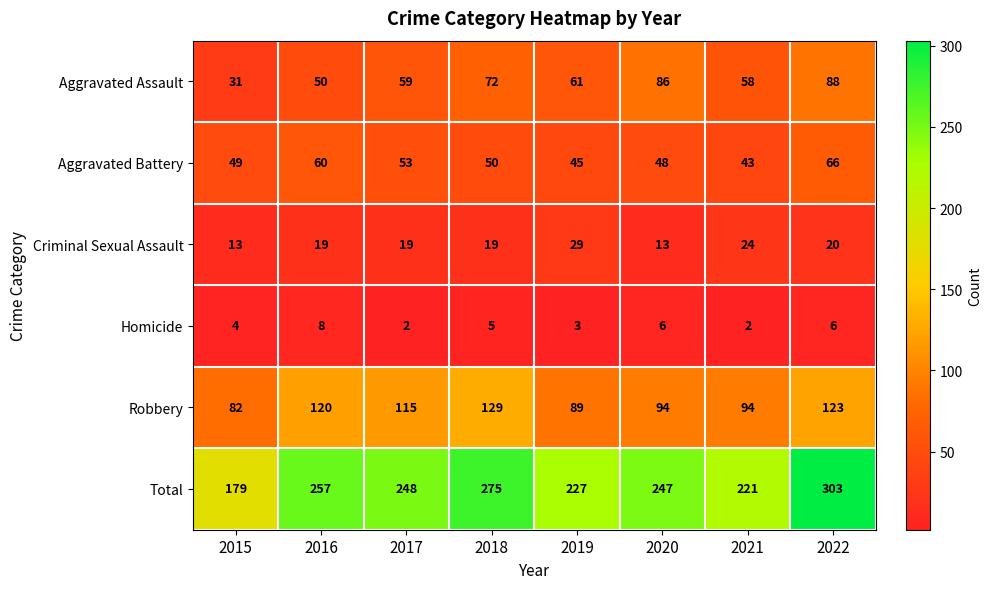

Is it true that Aggravated Assault equals 51 at 2015?

False